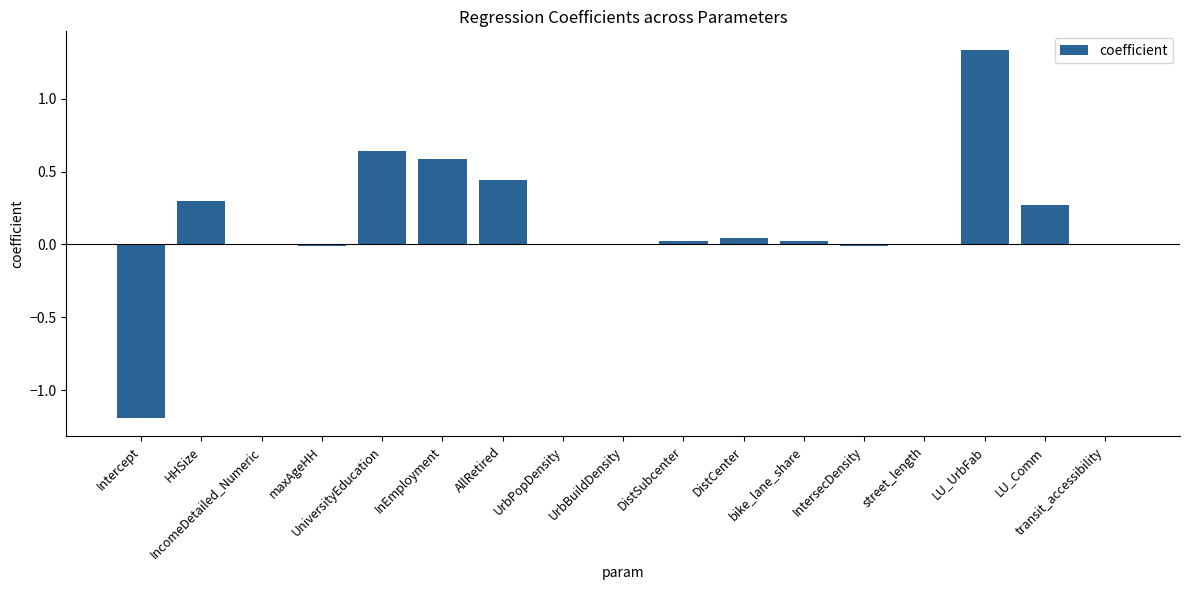

The value at bike_lane_share is 0.0. True or false?

True